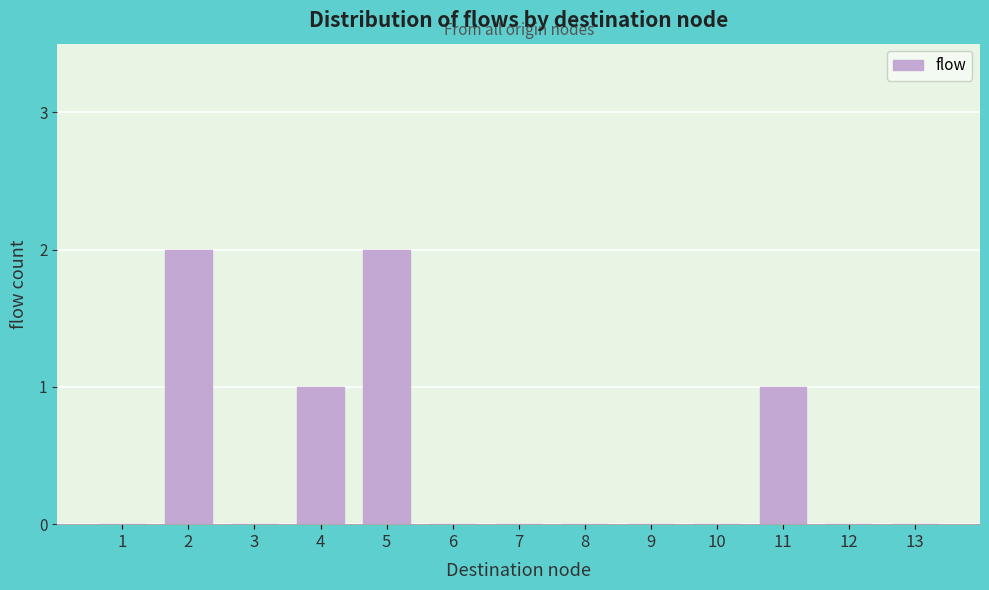

Reading left to right, extract all data points from this chart.

1=0	2=2	3=0	4=1	5=2	6=0	7=0	8=0	9=0	10=0	11=1	12=0	13=0